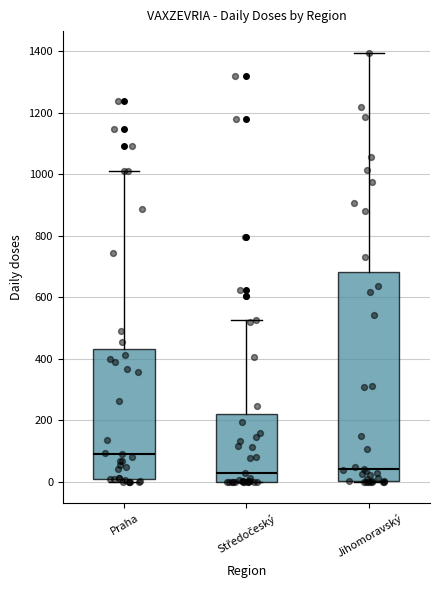

Which box has the highest median line?

Praha